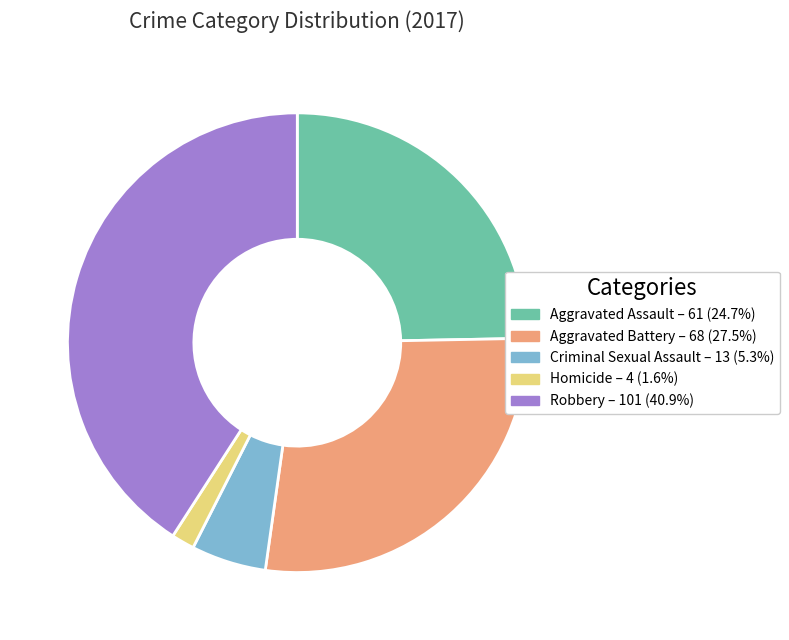

What is the ratio of the value at Aggravated Assault – 61 (24.7%) to the value at Robbery – 101 (40.9%)?

0.6